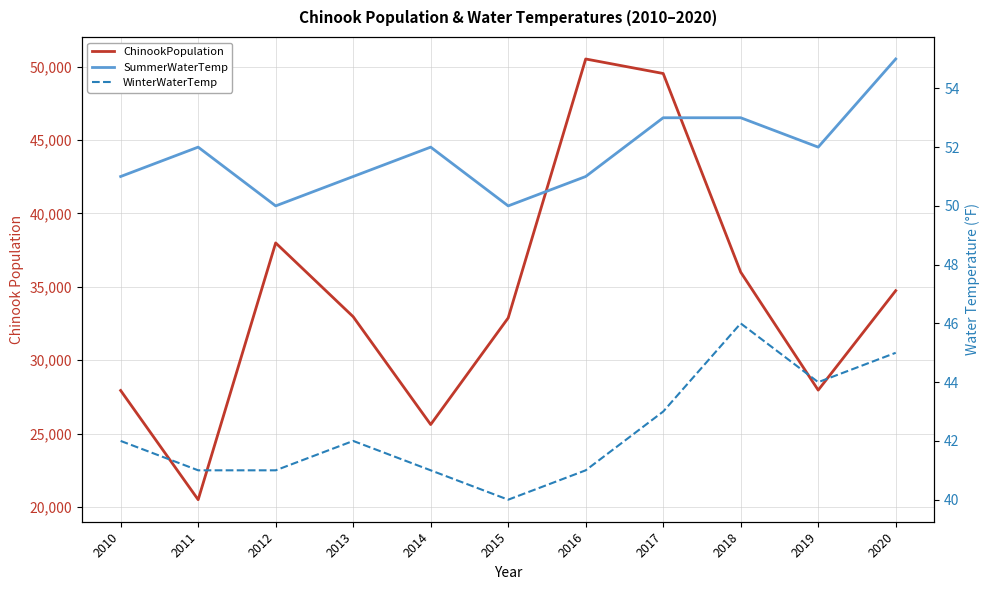

What is the value of the WinterWaterTemp point at the 3rd from the left?

41